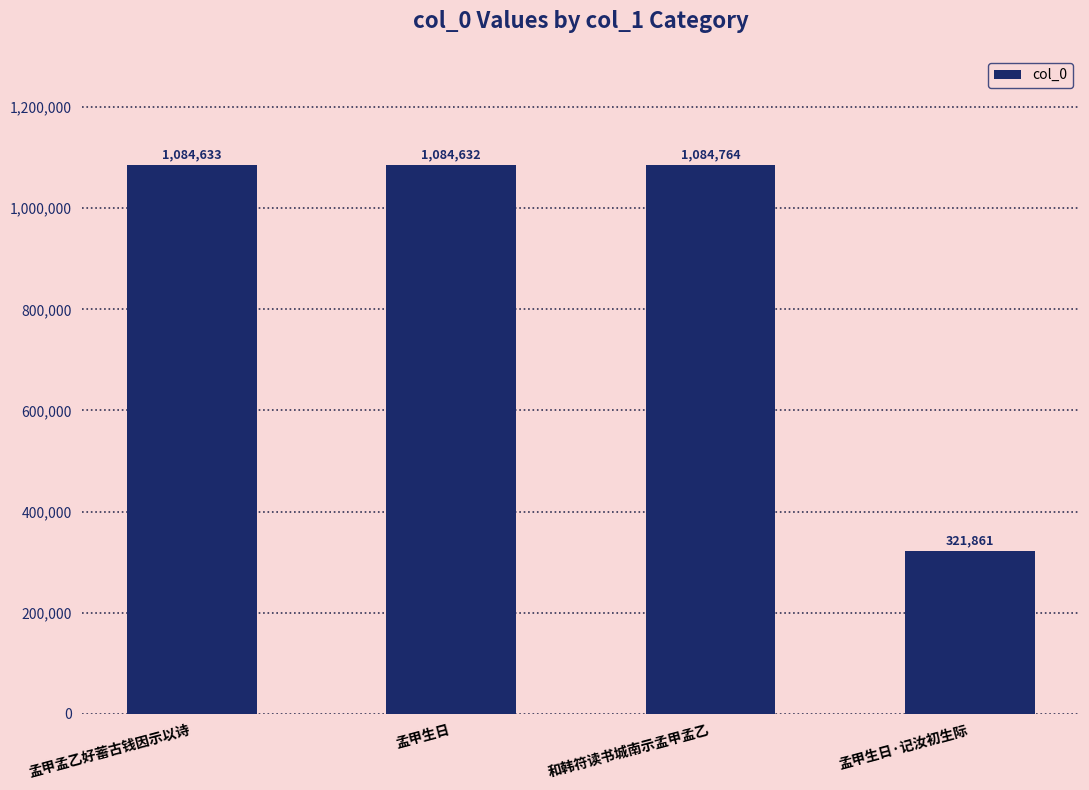

Which category has the lowest value across all series?

孟甲生日·记汝初生际